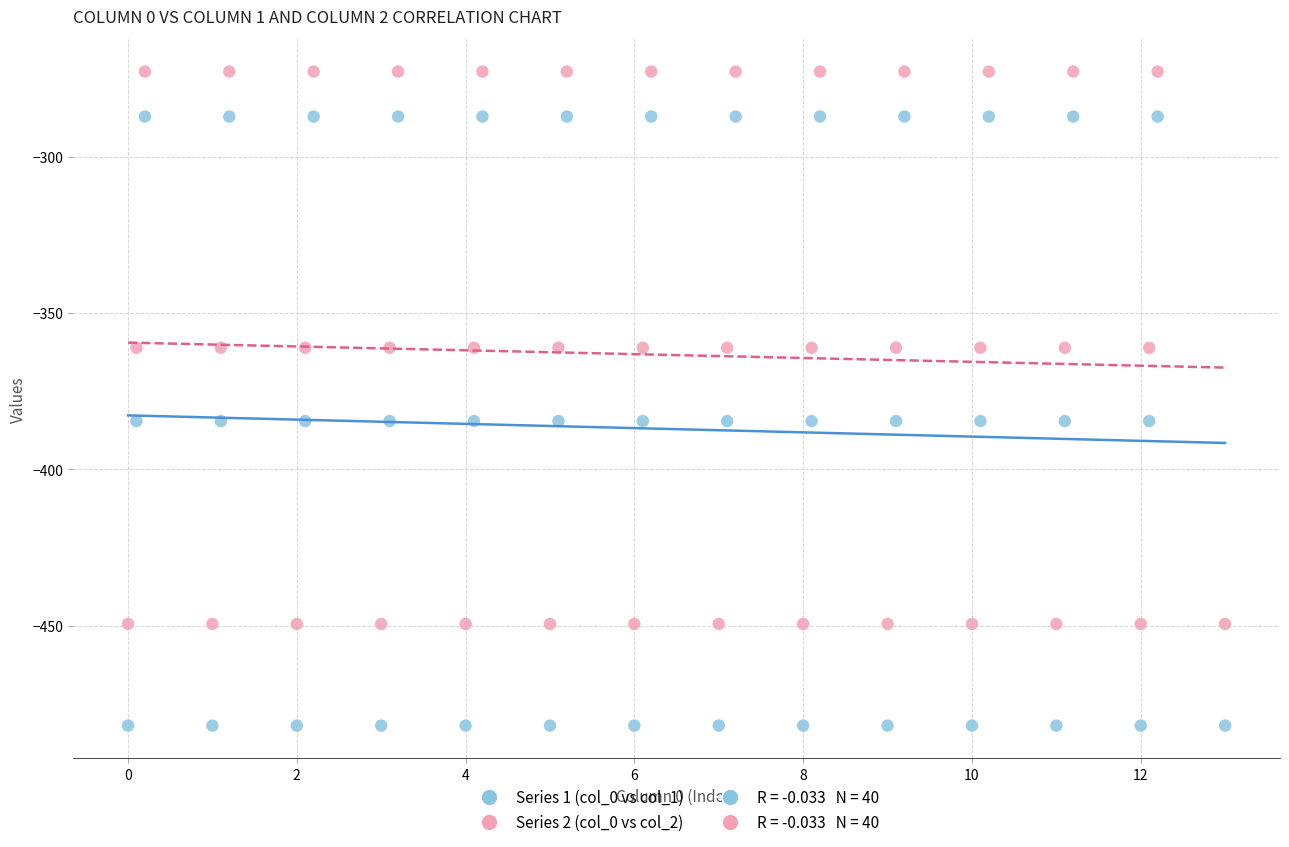

What is the X range (max minus min) for the scatter plot?

13.0